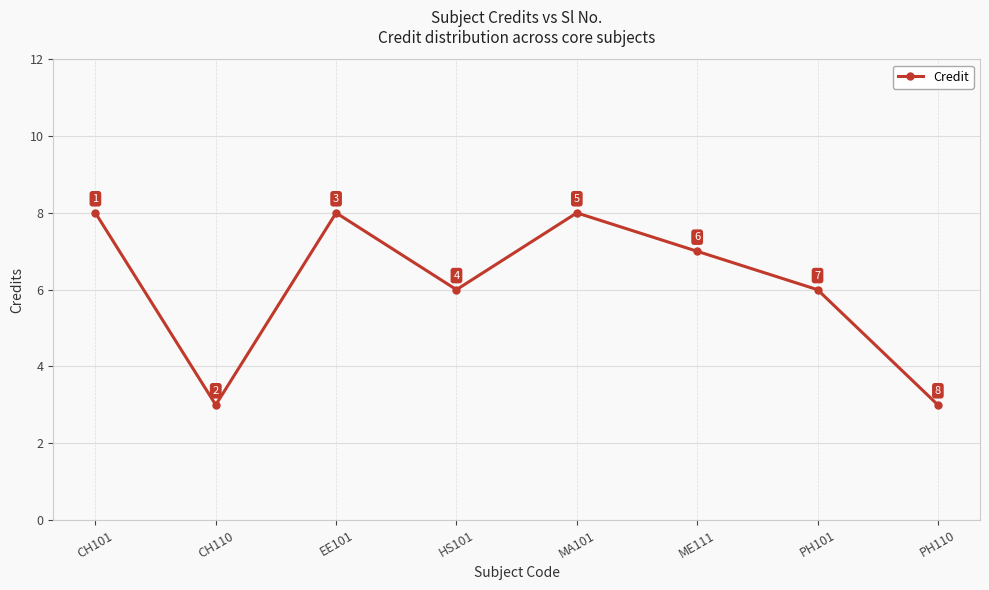

What is the change in value from CH101 to ME111?

-1